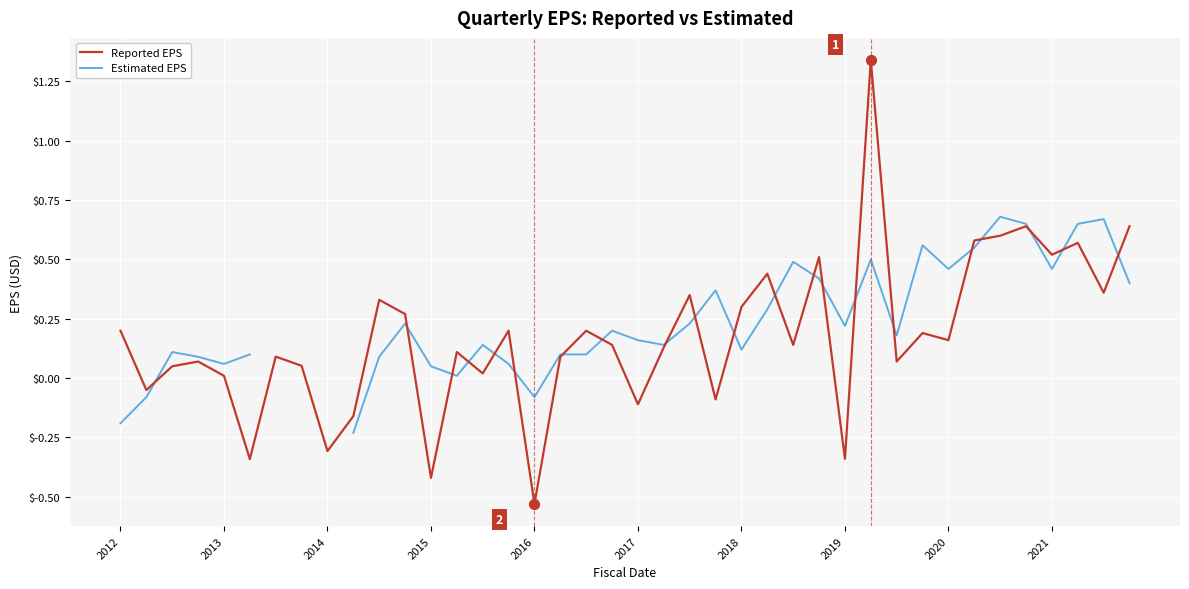

Which series contains the lowest Y value?

Reported EPS